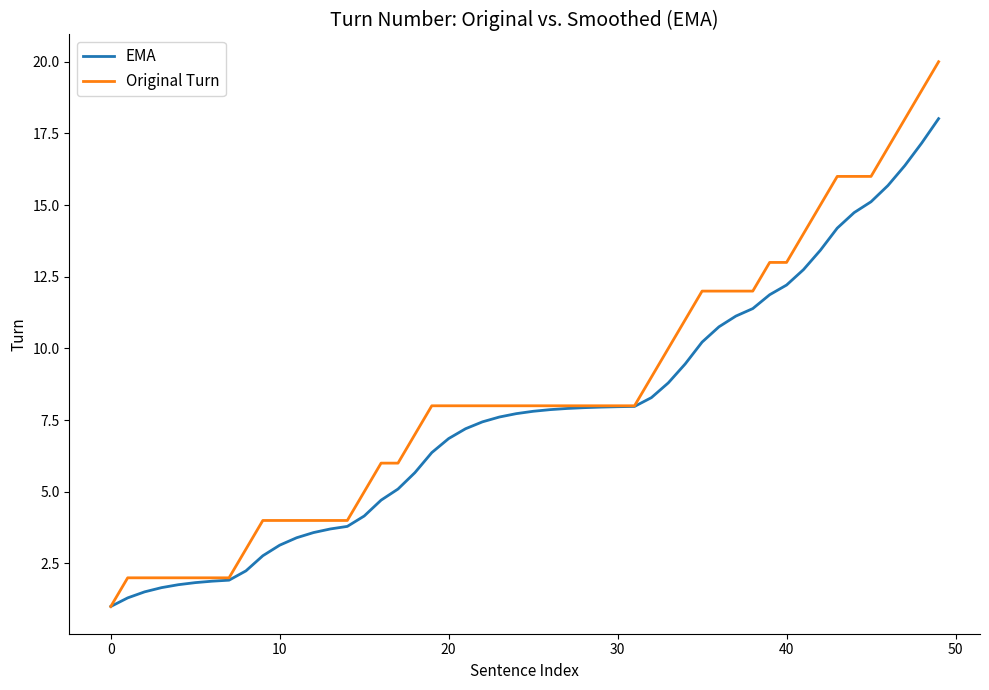

Rank the series by their maximum value, from highest to lowest.

Original Turn, EMA